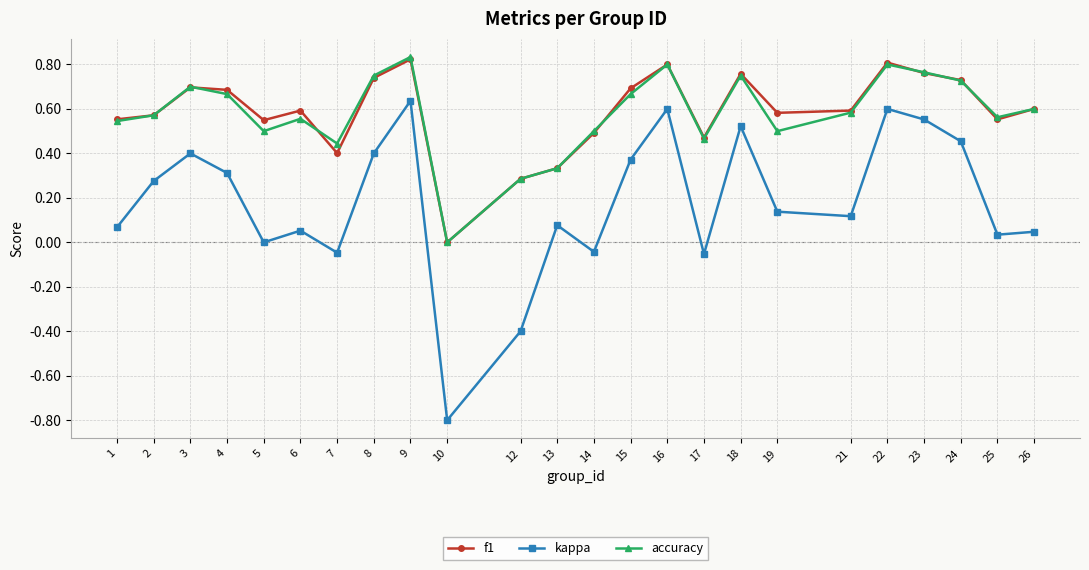

How many interior local peaks does the accuracy series have?

6